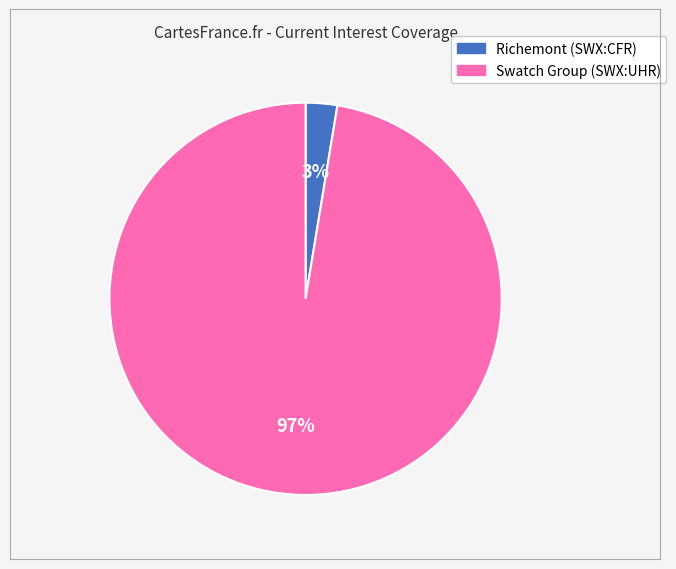

To the nearest percent, what is the average slice percentage?

50%